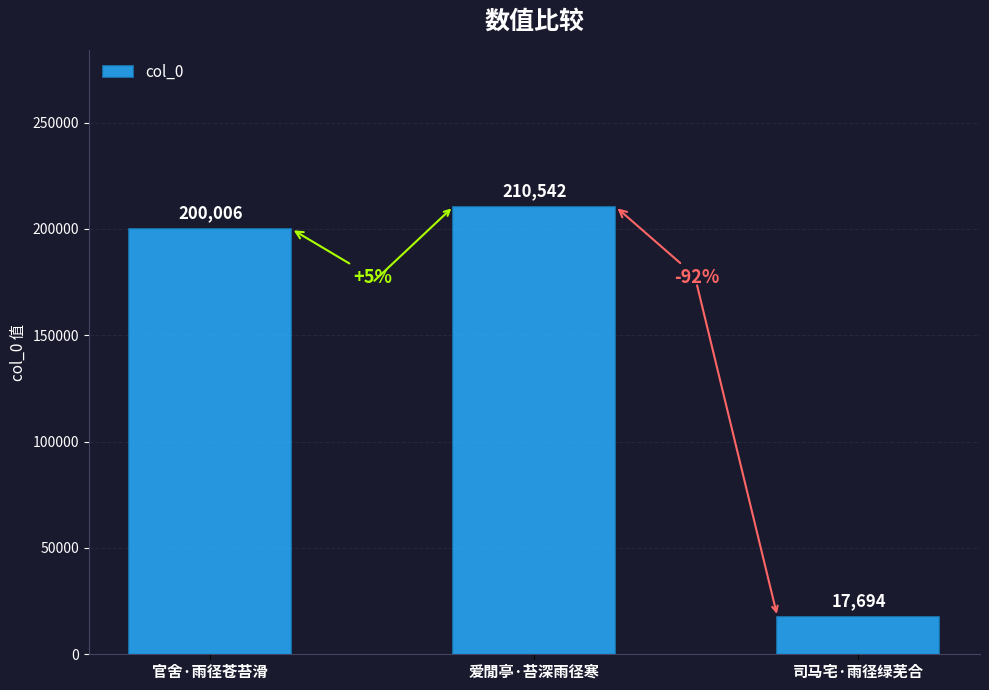

What is the sum of the values at 司马宅·雨径绿芜合 and 官舍·雨径苍苔滑?

217700